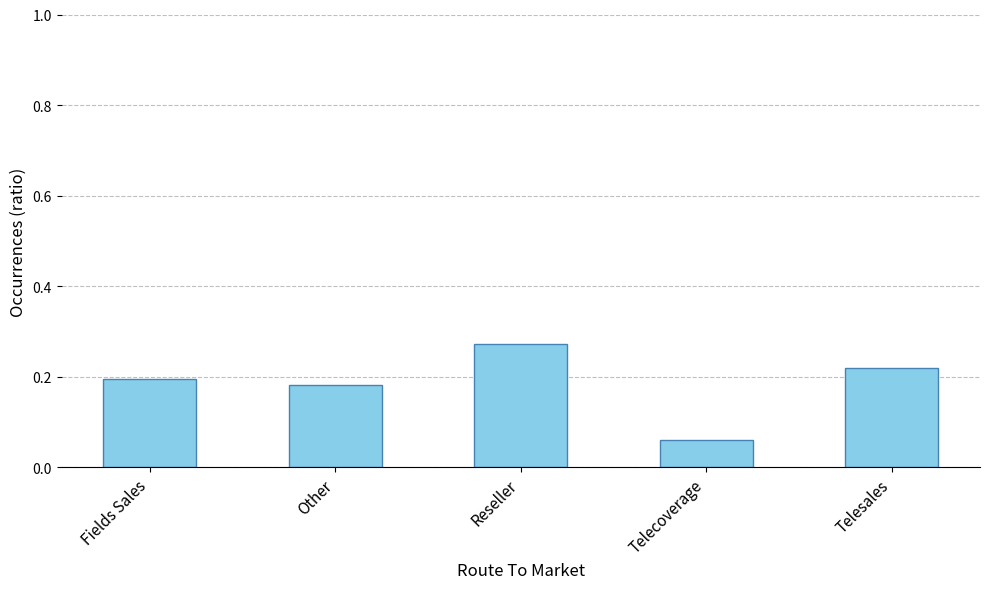

At which label is the value closest to 0?

Telecoverage